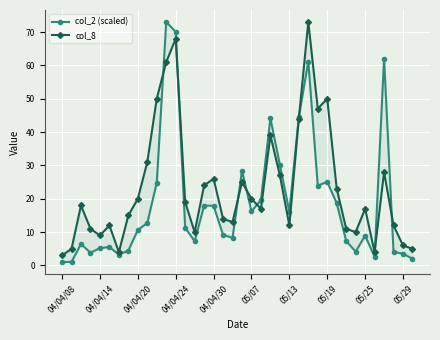

Rank the series by their maximum value, from highest to lowest.

col_2 (scaled), col_8